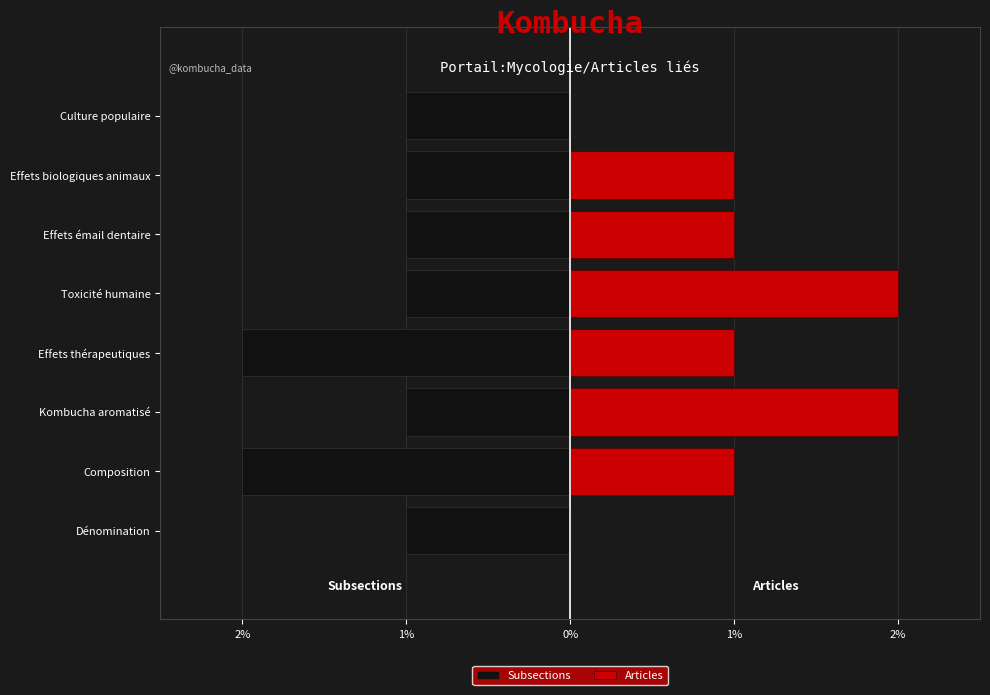

Does the chart contain any negative values?

Yes